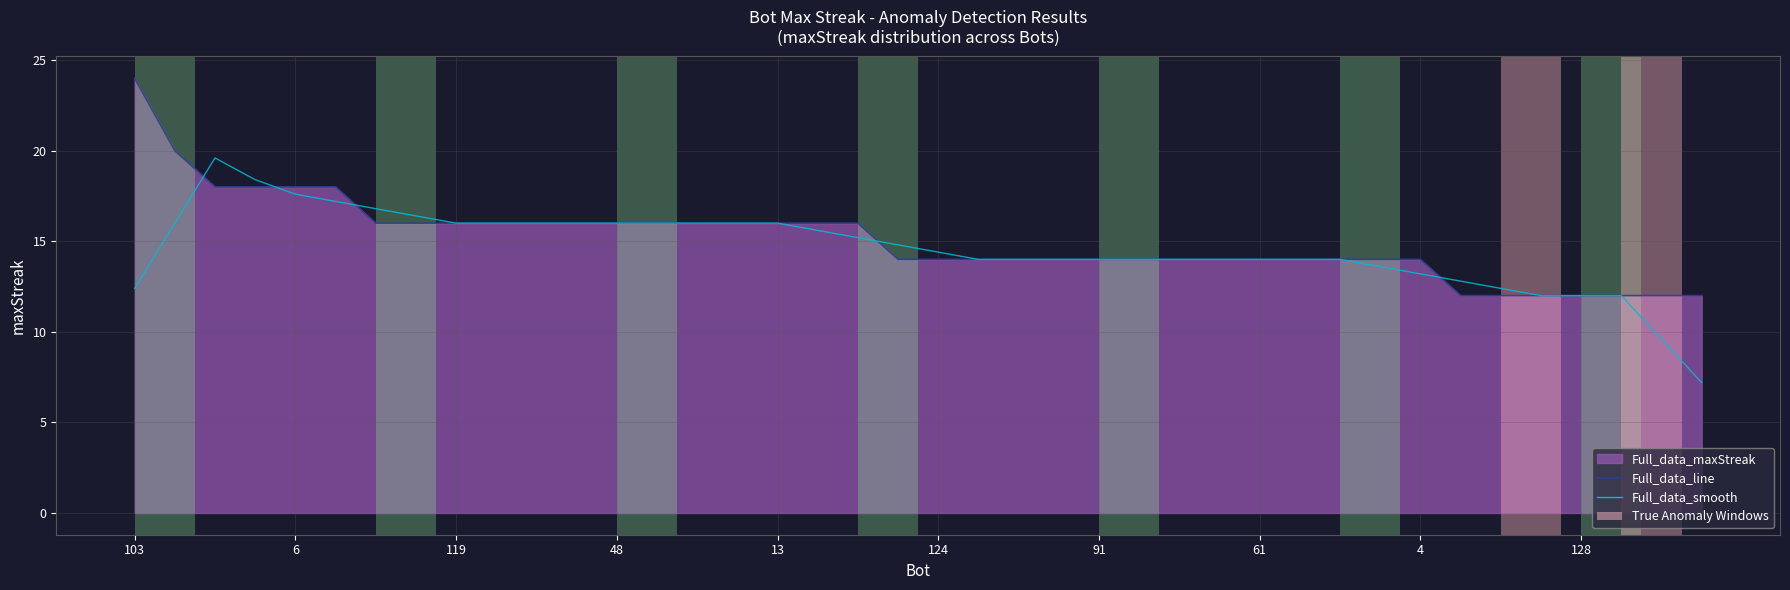

What is the difference between the second highest and minimum values in the maxStreak_smooth series?

11.2